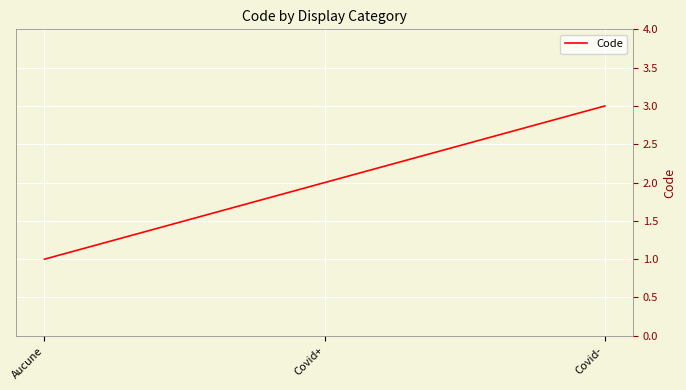

Which category has the highest value across all series?

Covid-